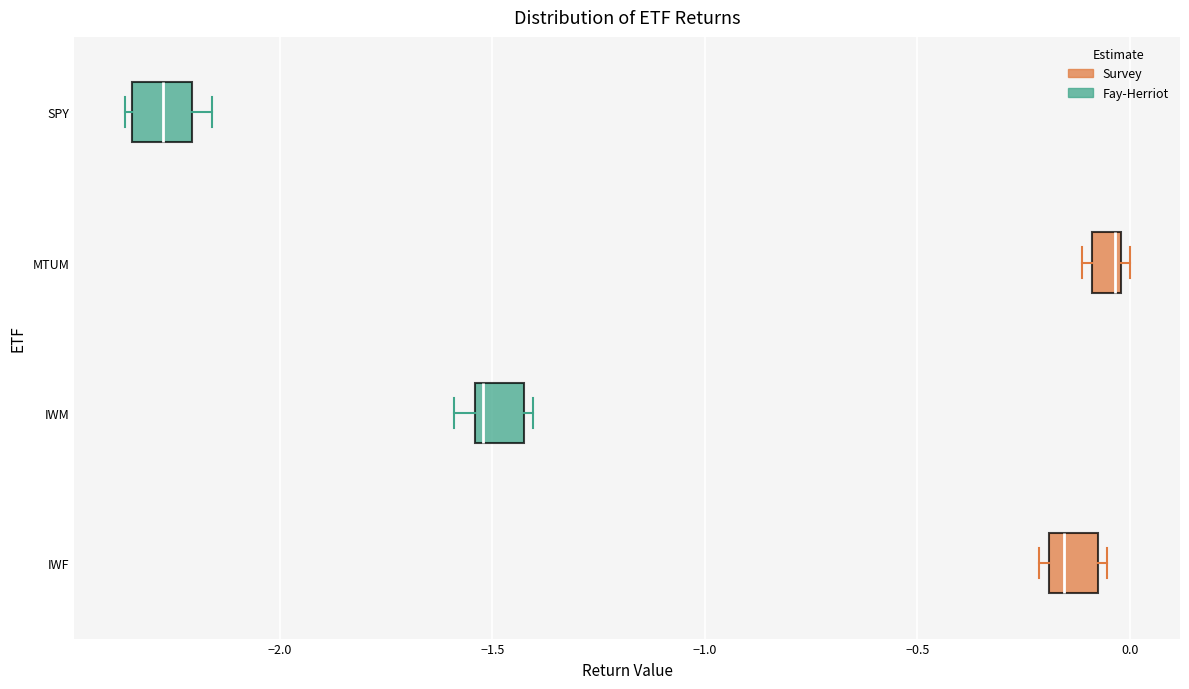

Which box has the furthest to the left median line?

SPY